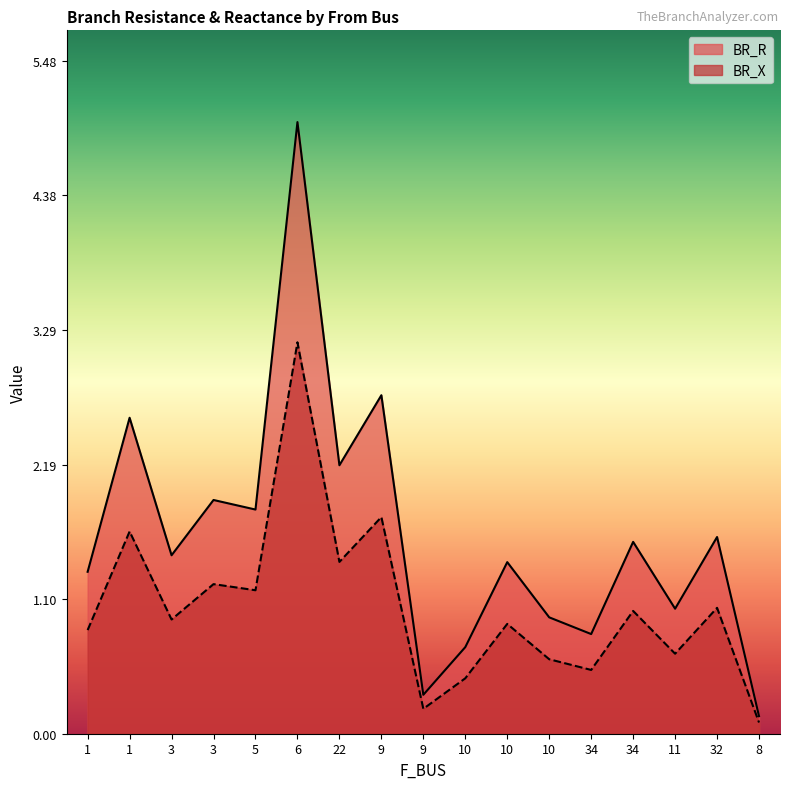

Which category has the lowest value across all series?

8